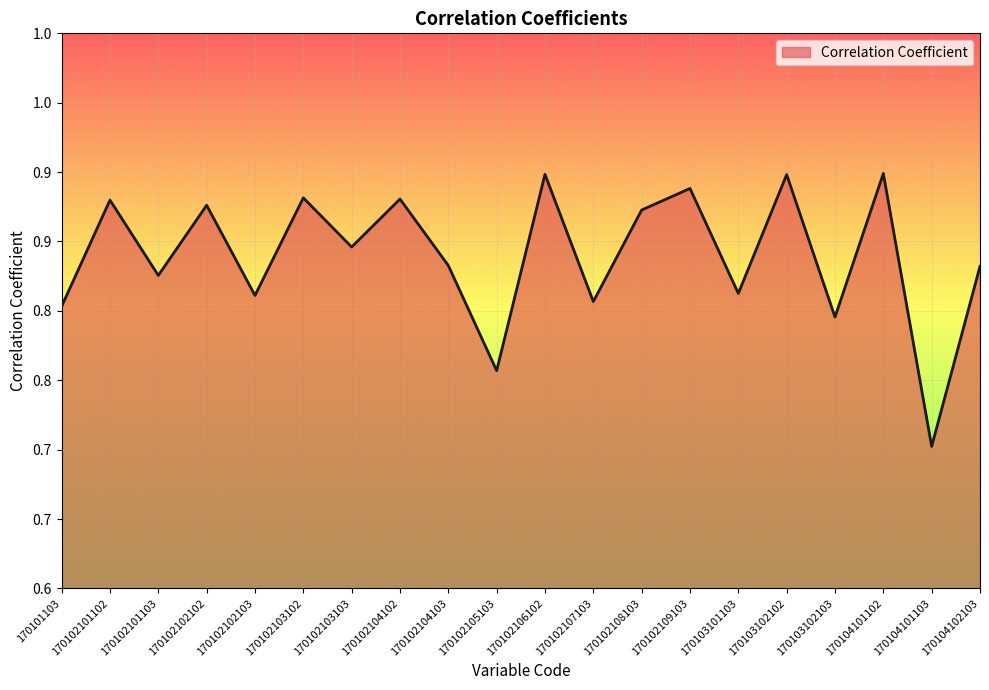

Does the chart have visible grid lines?

Yes